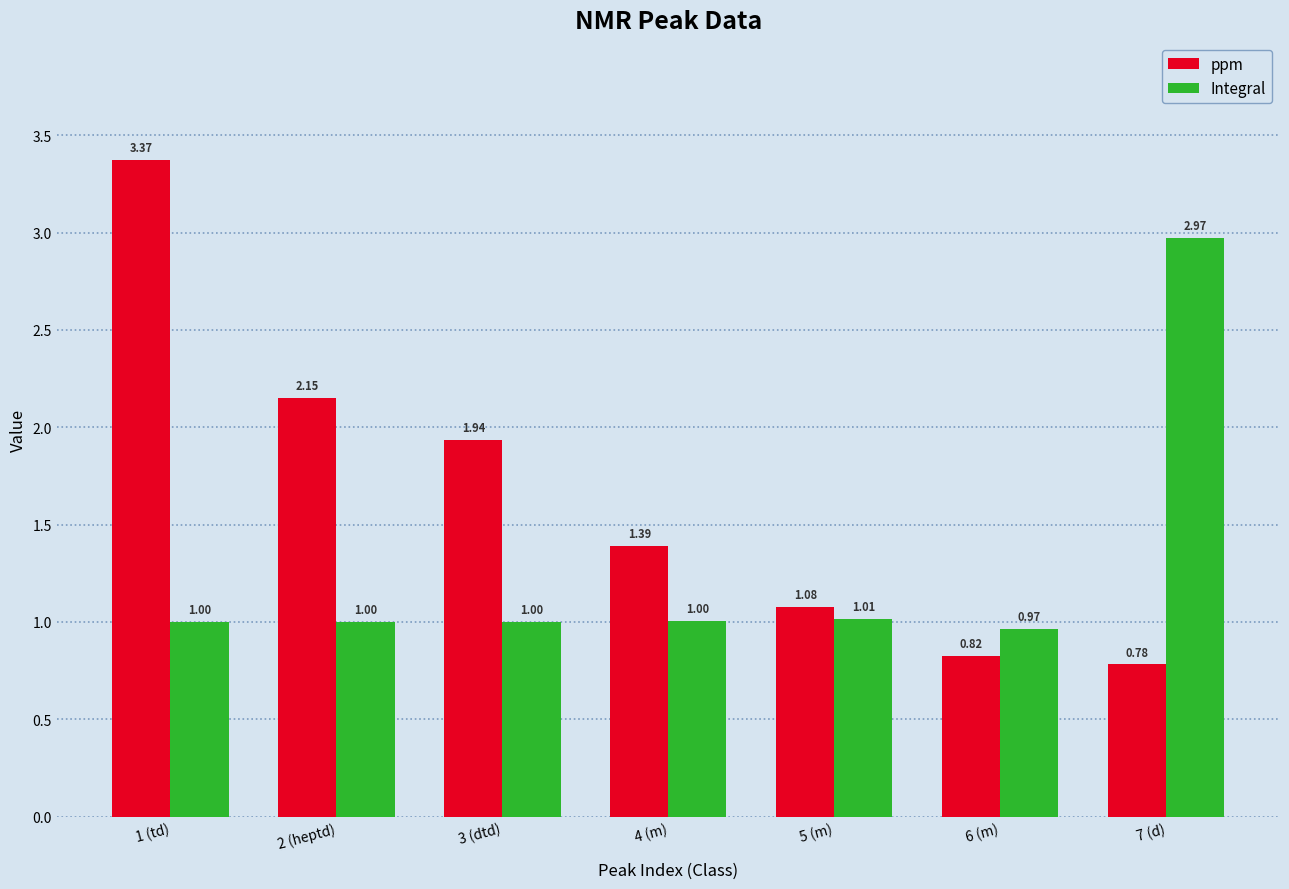

How many values in the Integral series are below 1?

3